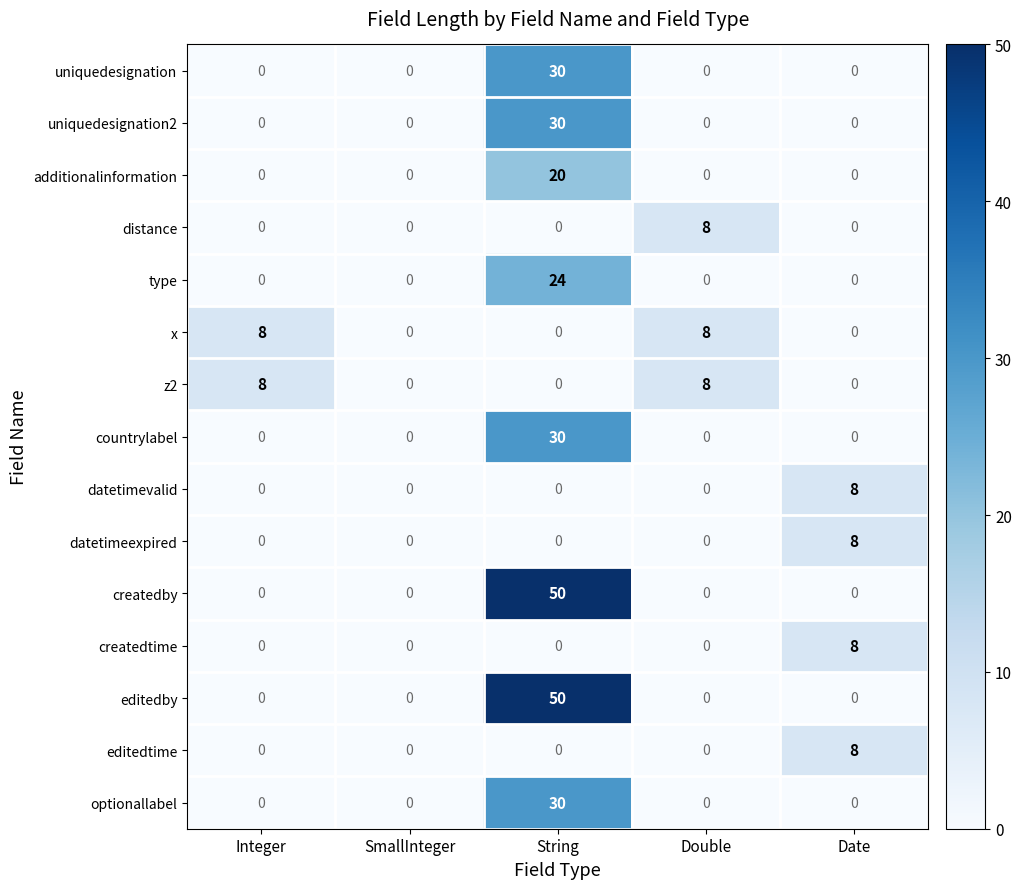

Between Integer and Double, which series saw the biggest shift?

distance